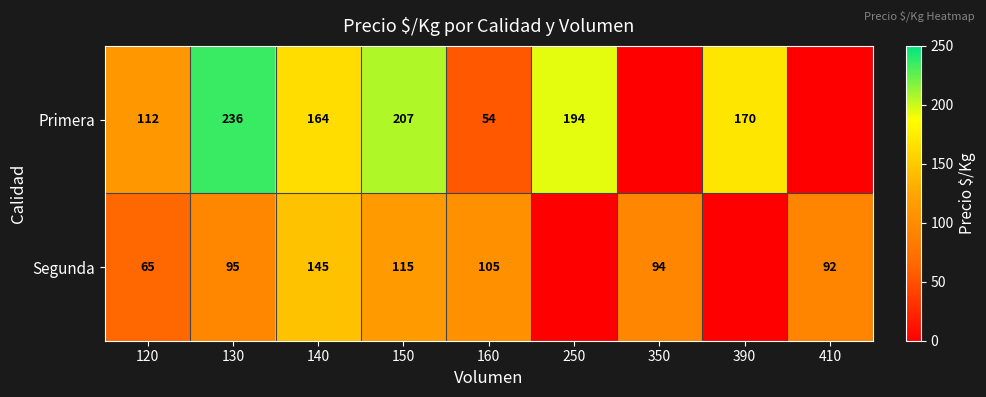

Rank the series at 150 from lowest to highest value.

Segunda, Primera